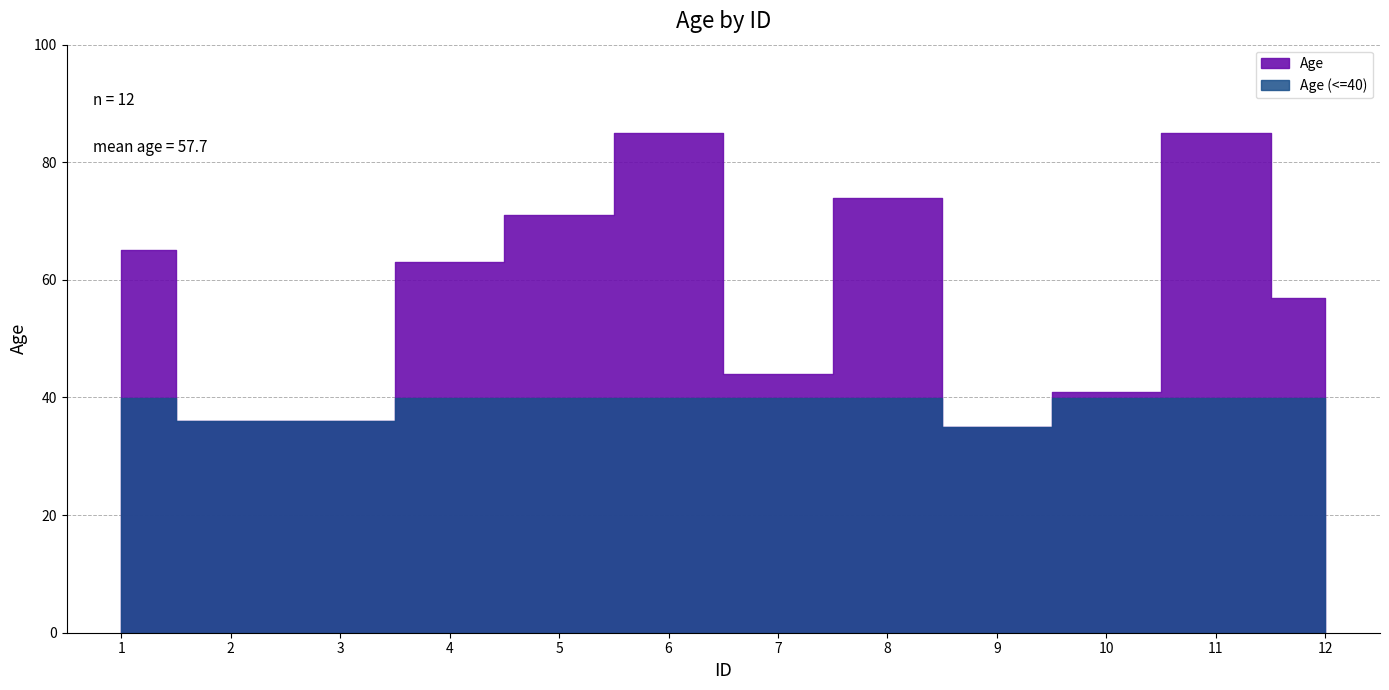

The value at 2 is 58. True or false?

False